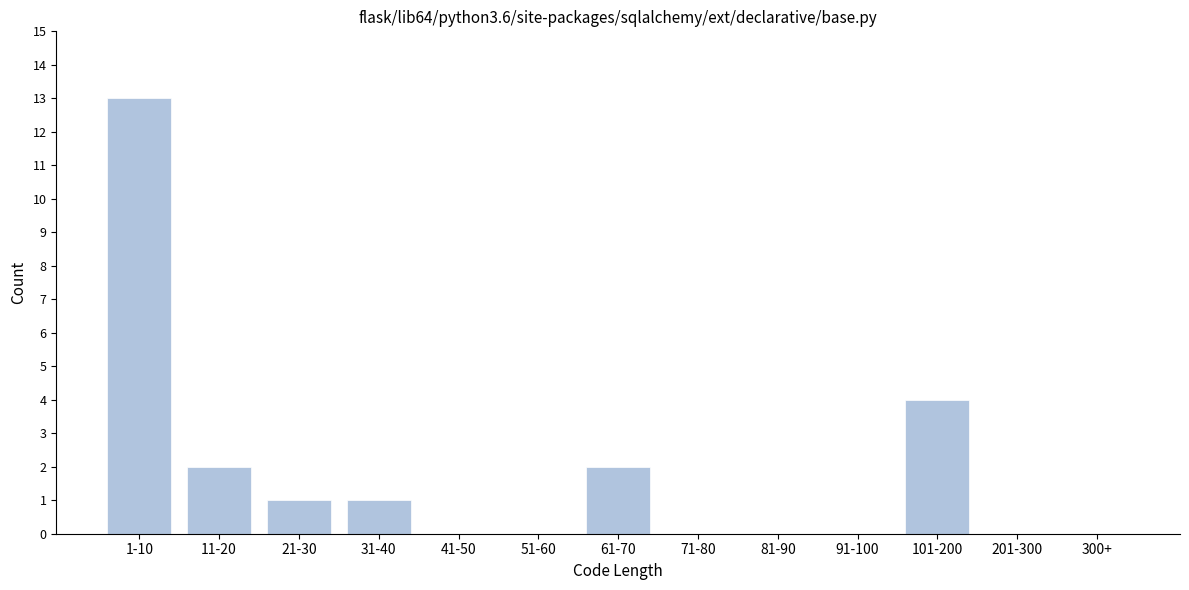

Reading left to right, list all the values displayed in this chart.

1-10=13	11-20=2	21-30=1	31-40=1	41-50=0	51-60=0	61-70=2	71-80=0	81-90=0	91-100=0	101-200=4	201-300=0	300+=0